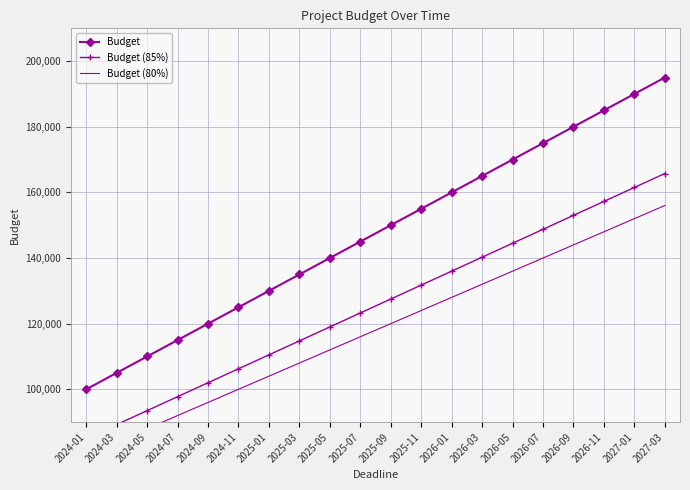

What position from the right is 2024-01?

20